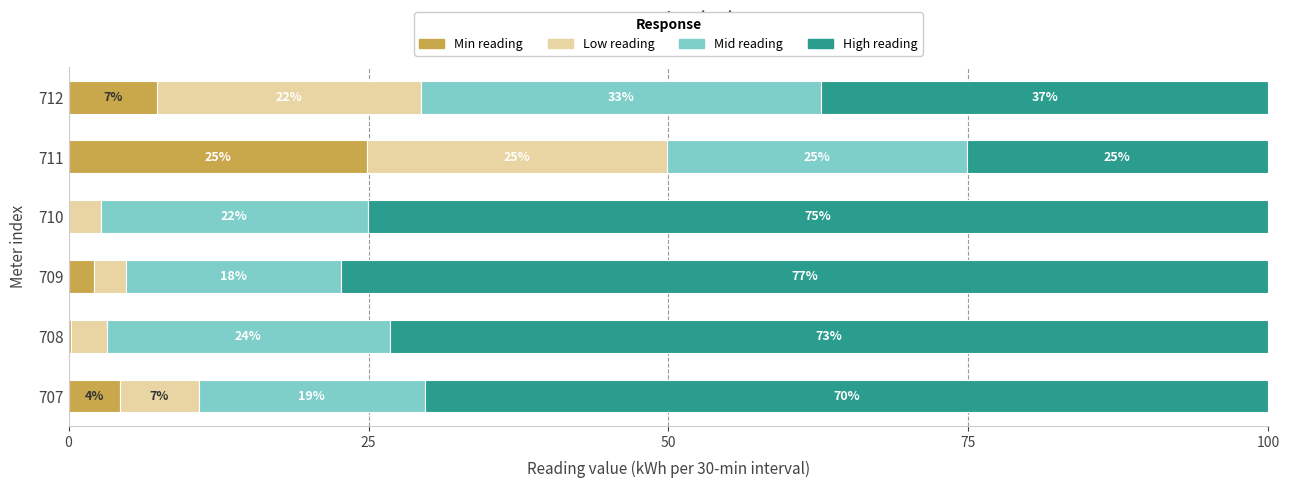

How many series are shown in this chart?

4